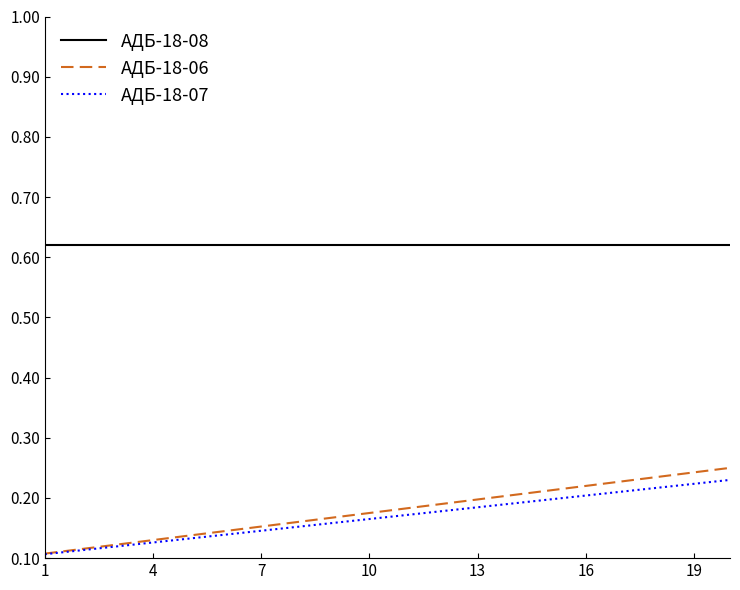

Which series has the widest spread of values?

АДБ-18-06